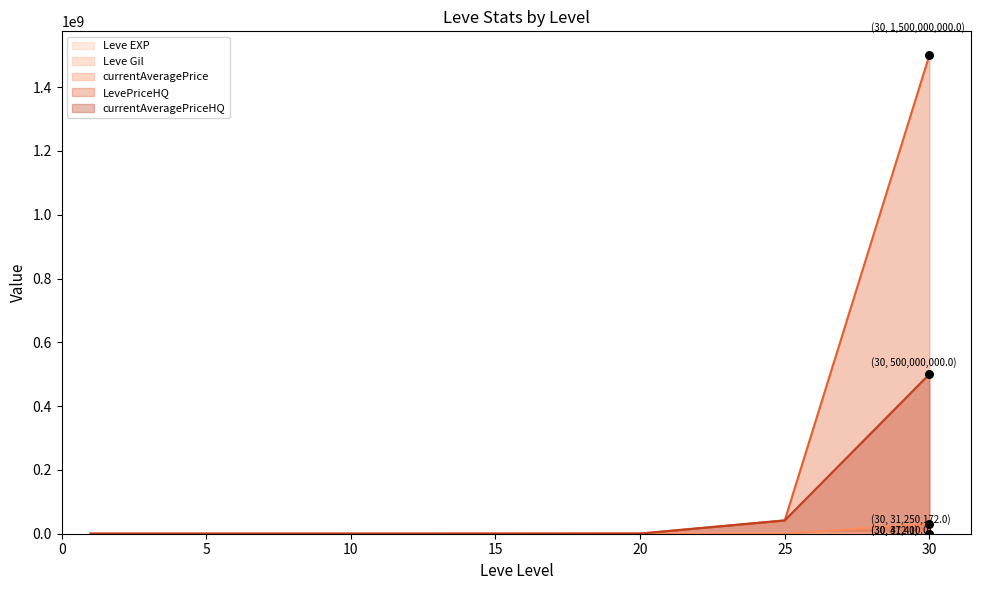

Which series has the largest Y range (max minus min)?

LevePriceHQ